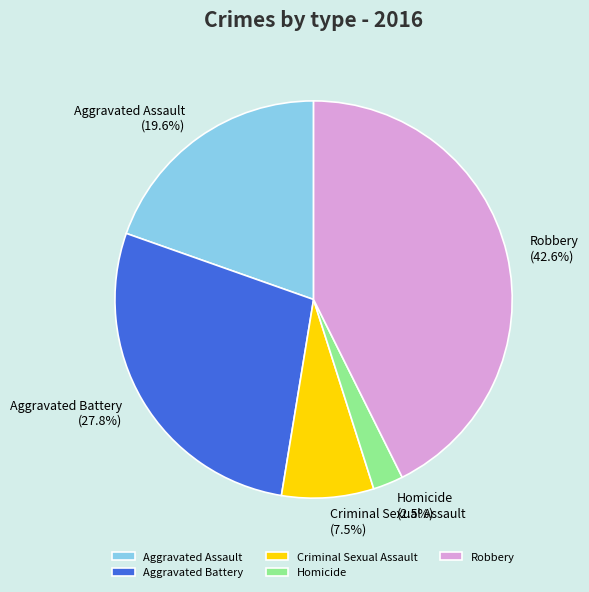

Rank the categories by value from lowest to highest.

Homicide, Criminal Sexual Assault, Aggravated Assault, Aggravated Battery, Robbery